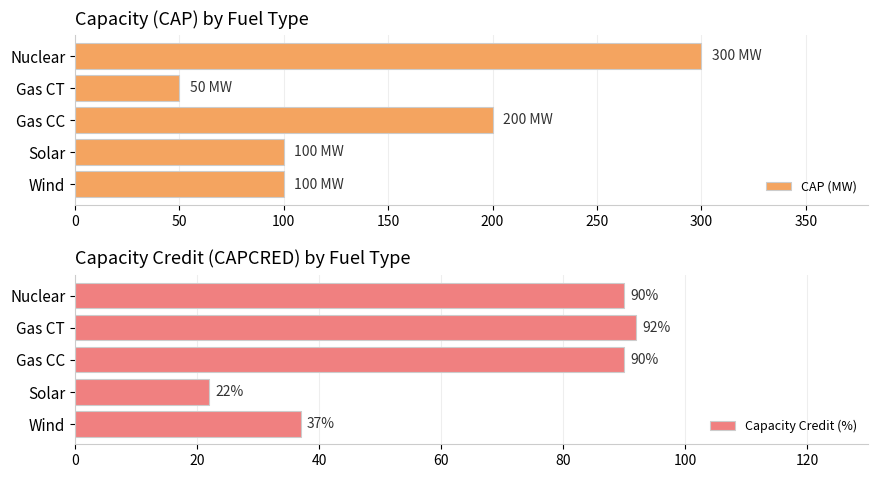

List the series in order of their peak value, lowest first.

Capacity Credit (%), CAP (MW)